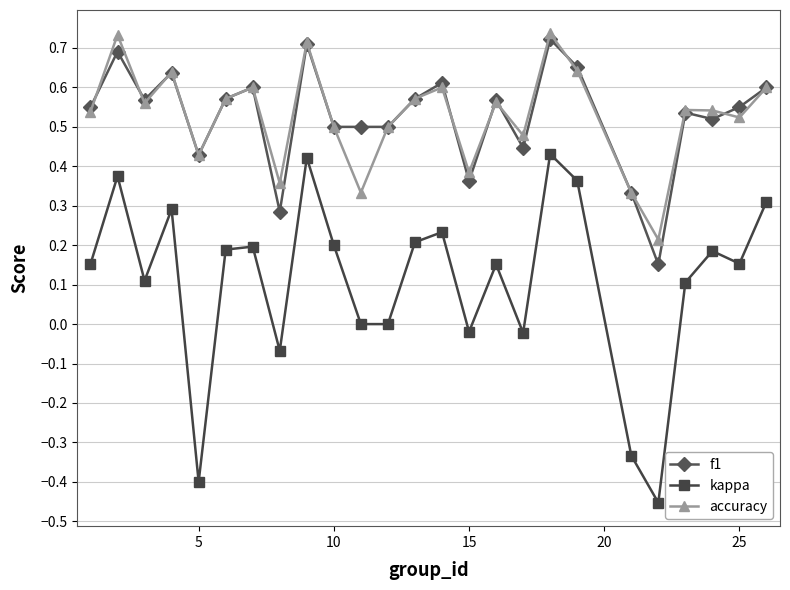

True or false: kappa and f1 intersect in this chart.

False